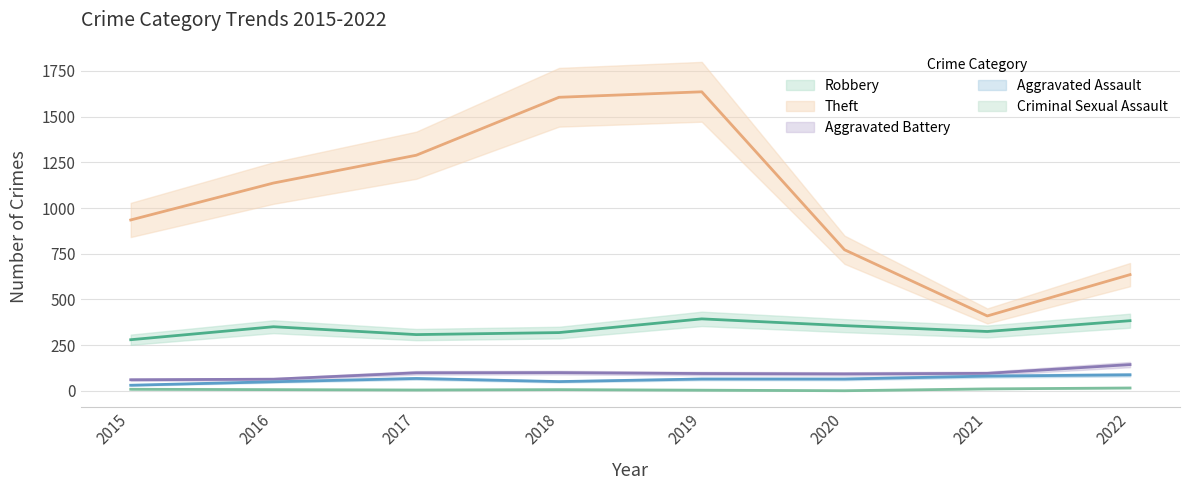

Is it true that Theft equals 1606 at 2018?

True